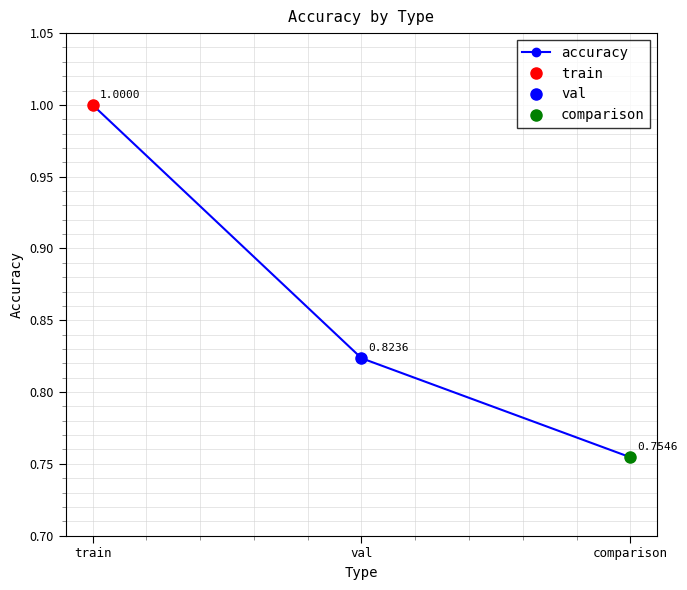

Rank the categories by value from lowest to highest.

comparison, val, train